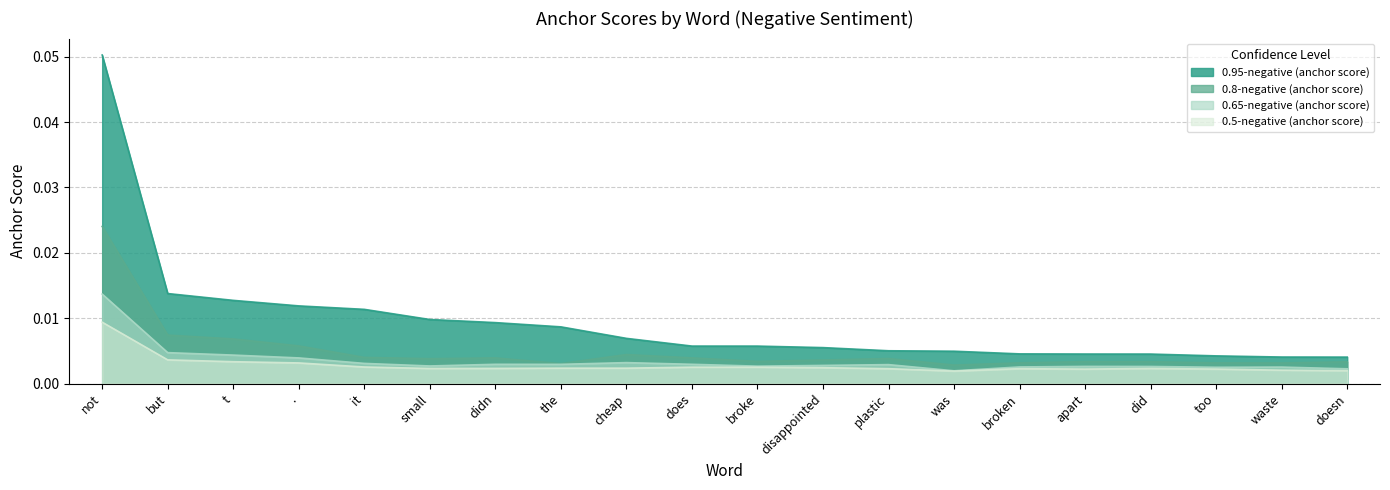

Which series has the largest total across all categories?

0.95-negative (anchor score)